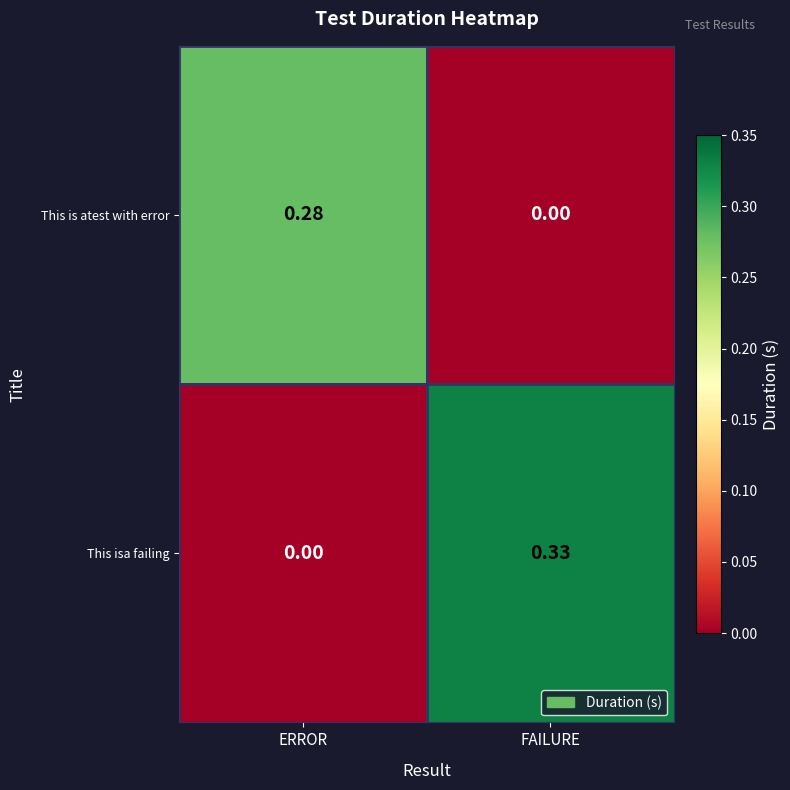

Which series has the widest spread of values?

This isa failing